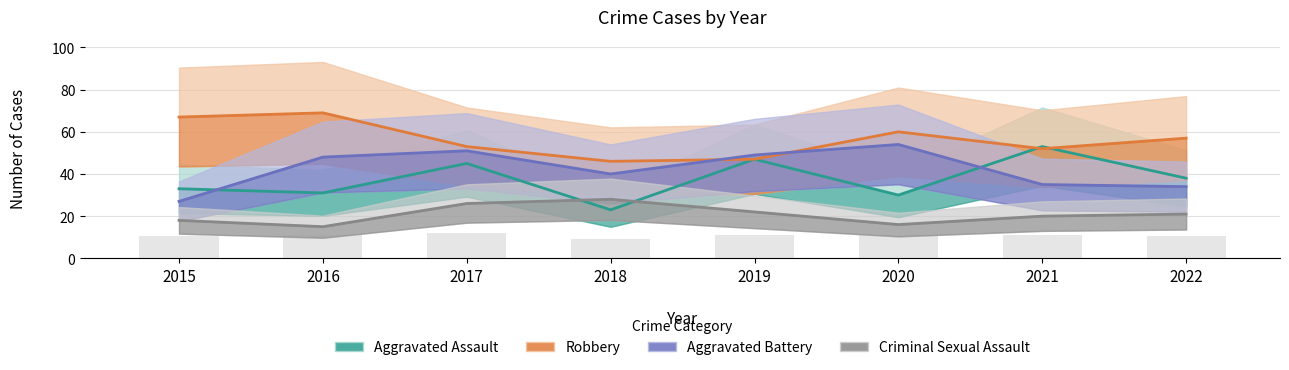

Where does the Aggravated Assault series first go above 38?

2017